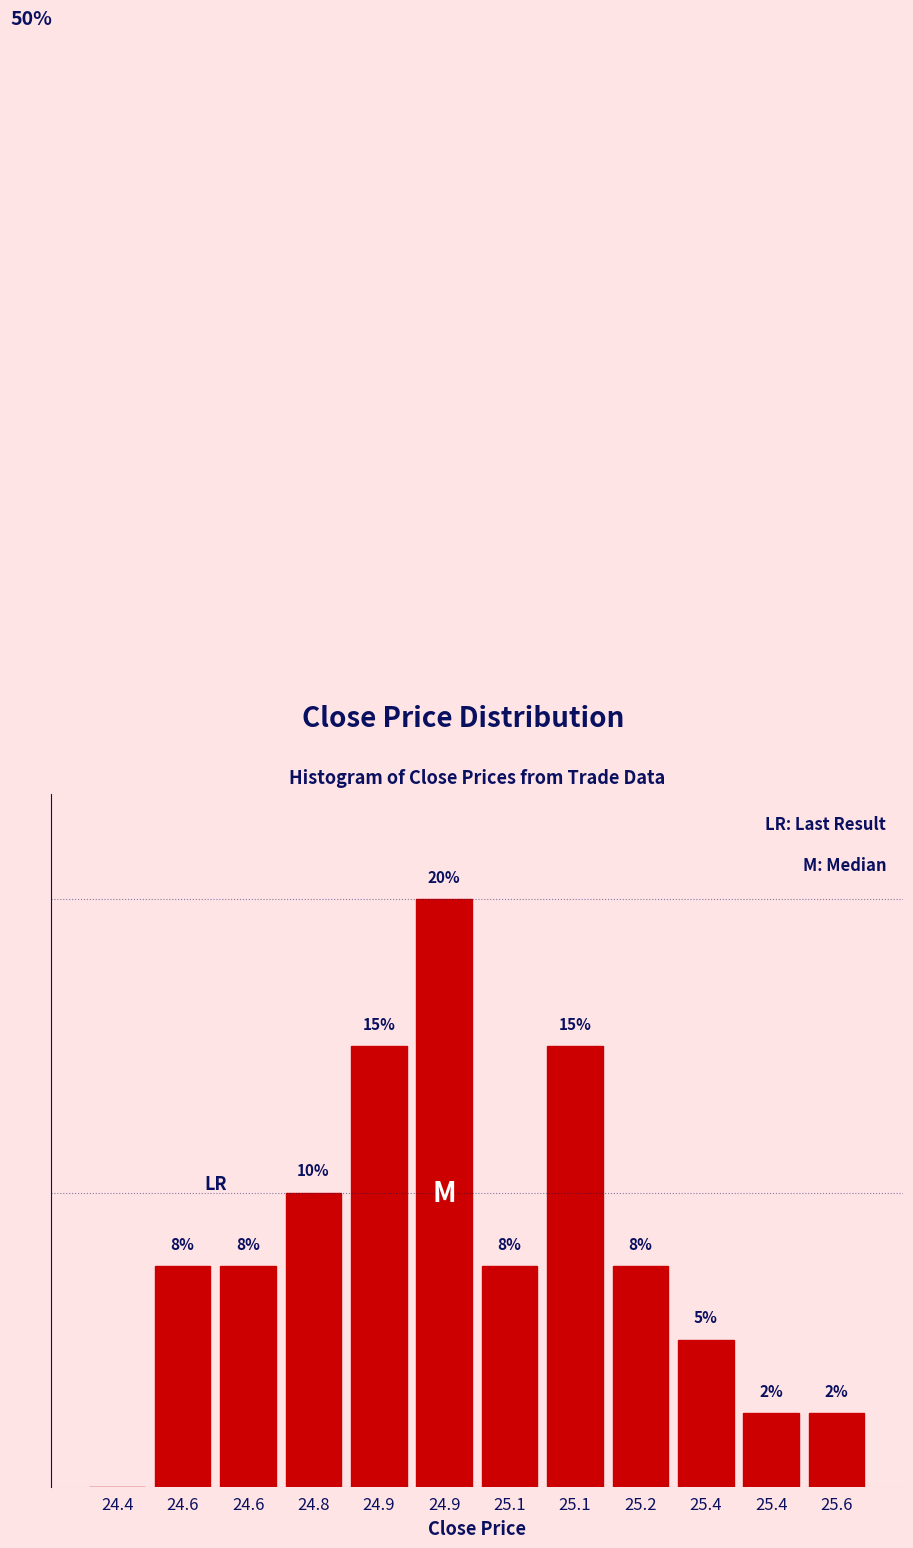

Are the bars horizontal?

No